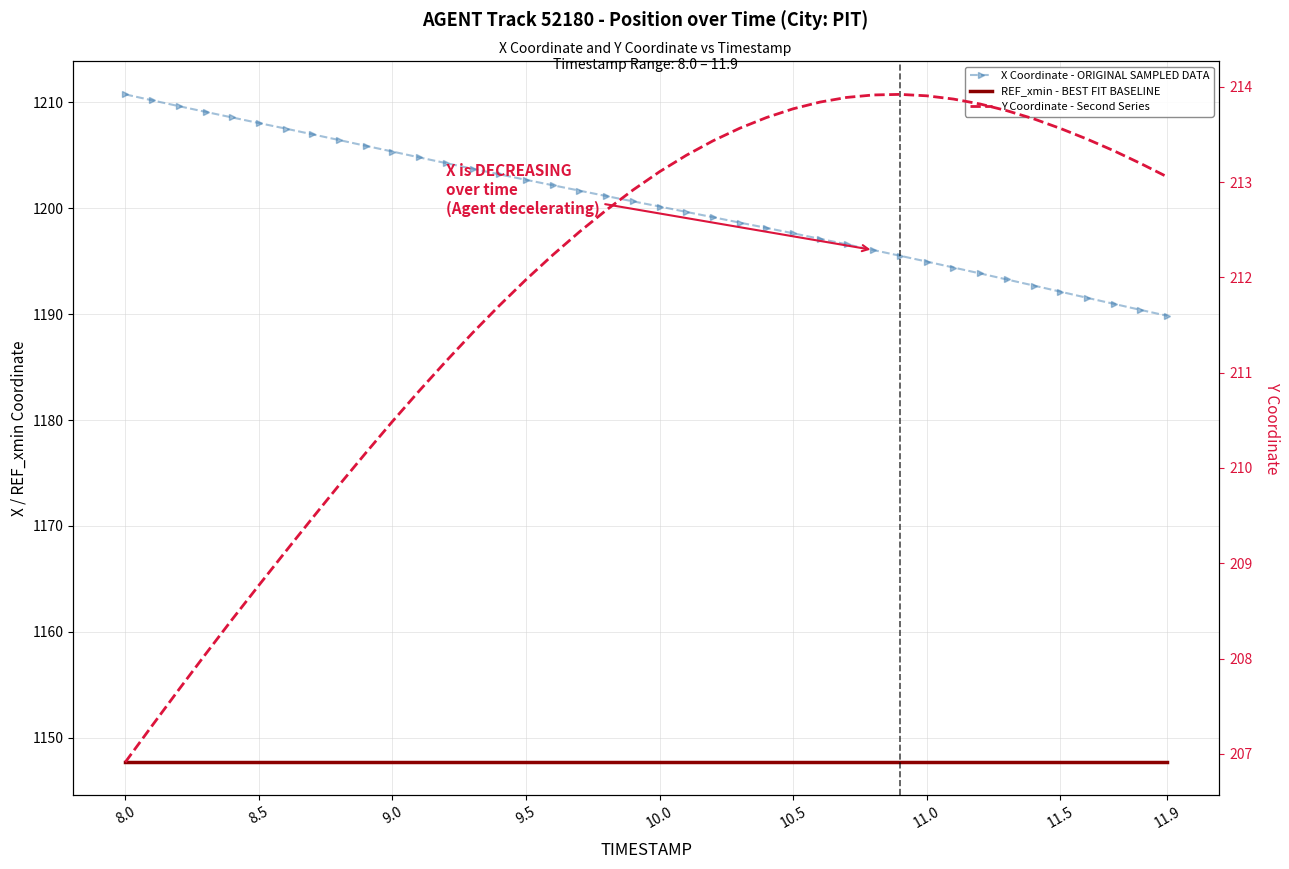

True or false: REF_xmin - BEST FIT BASELINE and Y Coordinate - Second Series cross at least once.

False